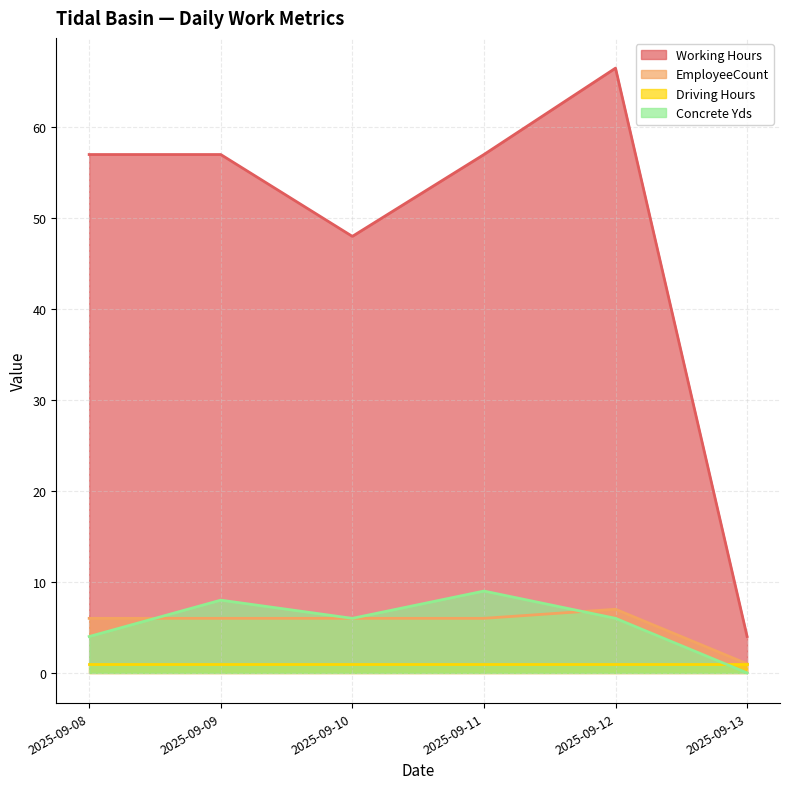

List the series in order of their peak value, lowest first.

Driving Hours, EmployeeCount, Concrete Yds, Working Hours